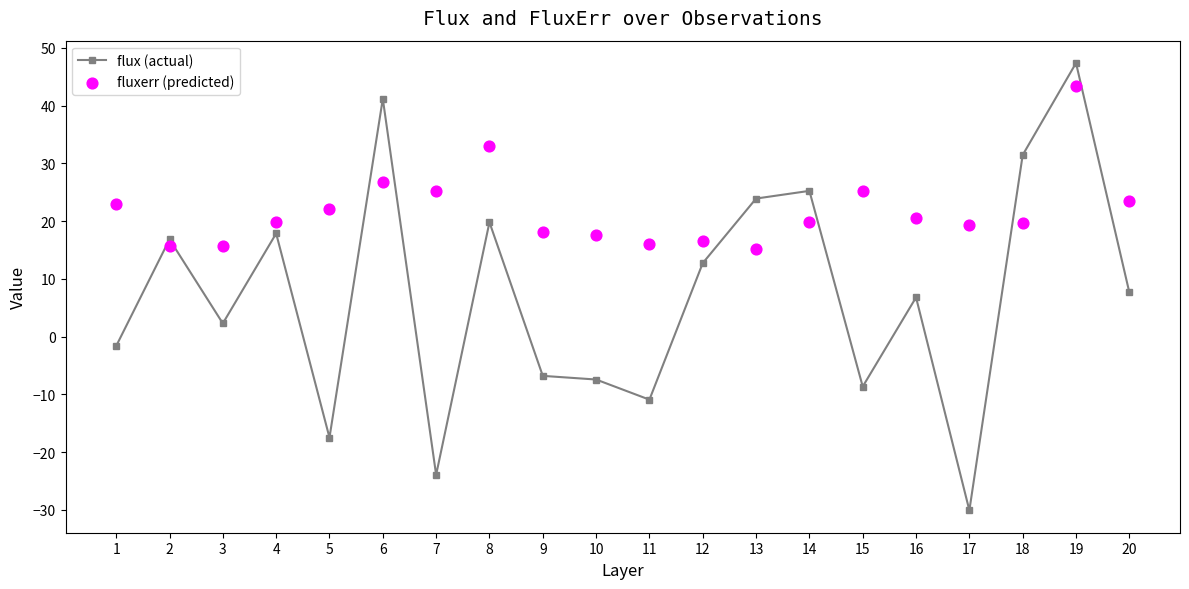

Is the value of fluxerr (predicted) at 9 greater than the value of flux (actual) at 19?

No